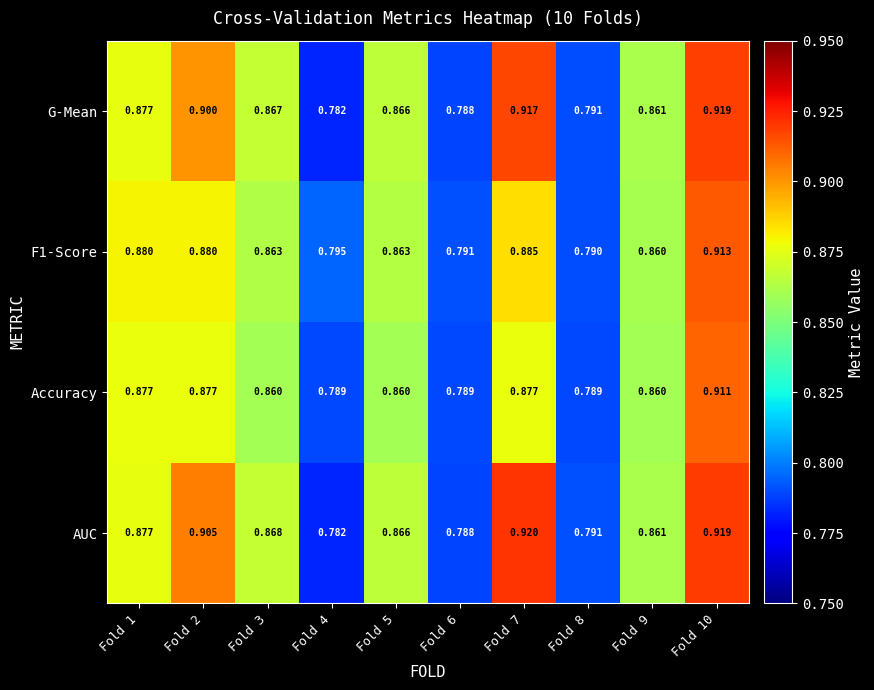

Which series has the widest spread of values?

AUC